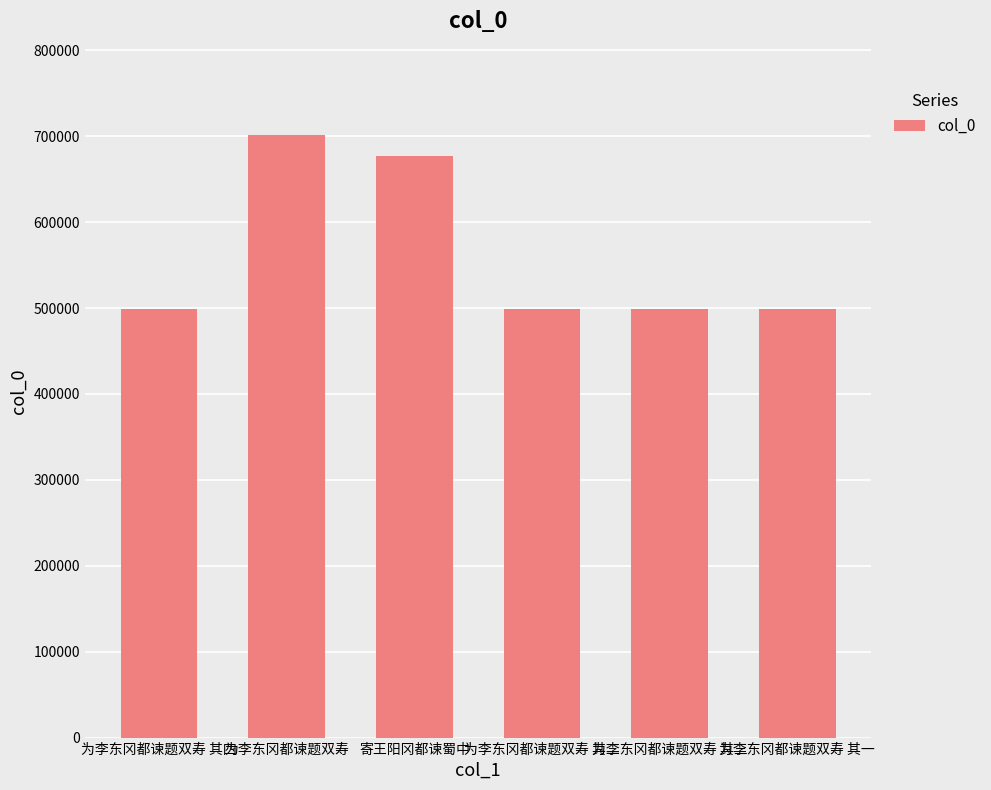

How many bars are there in total?

6